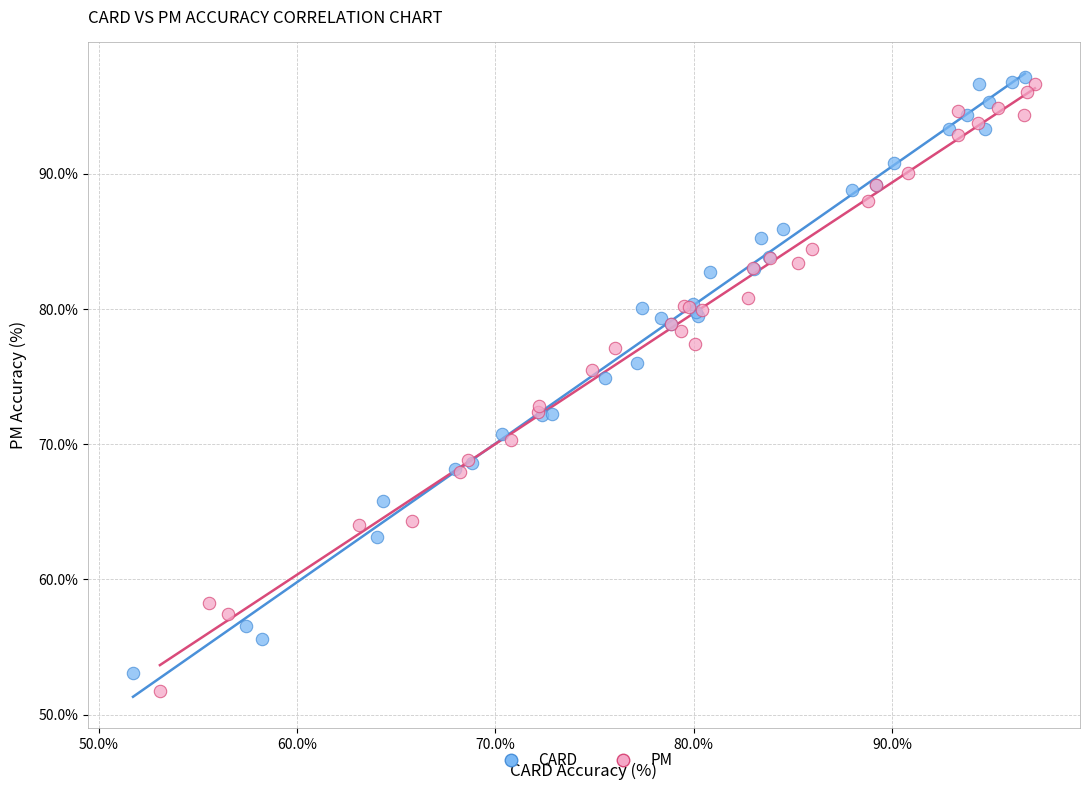

Which series has the largest Y range (max minus min)?

PM